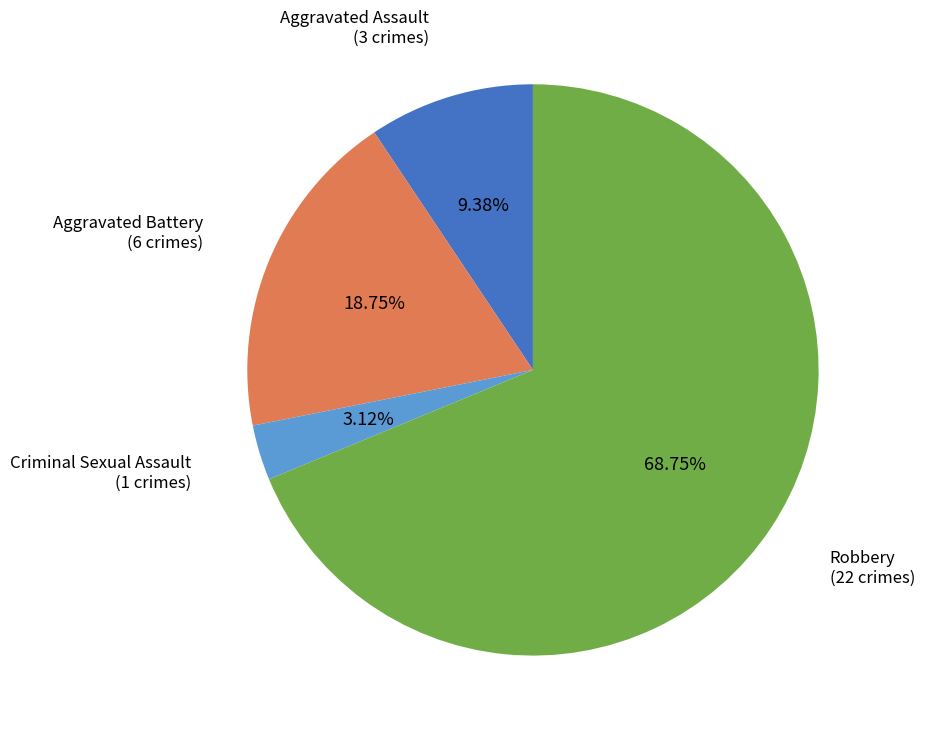

Is there any slice that represents more than half of the pie?

Yes